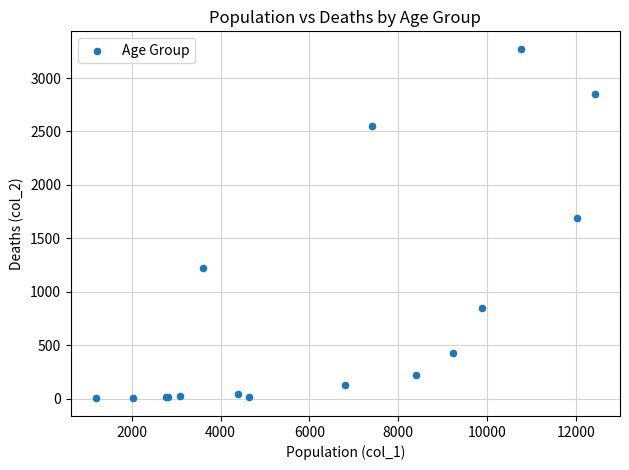

What Y value in the scatter plot is closest to 1638?

1690